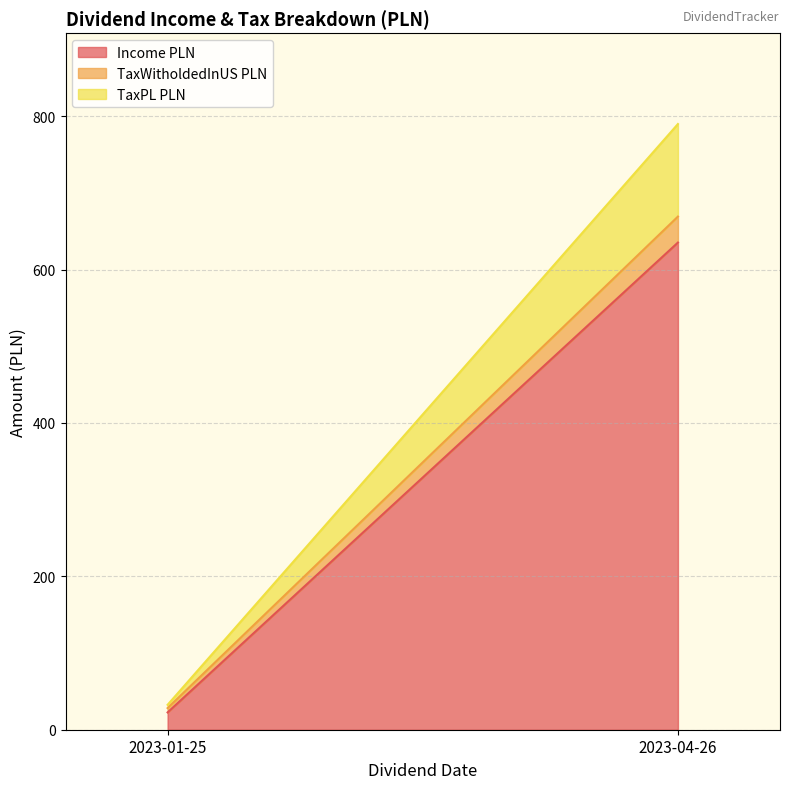

Rank the categories by TaxPL PLN value from lowest to highest.

2023-01-25, 2023-04-26